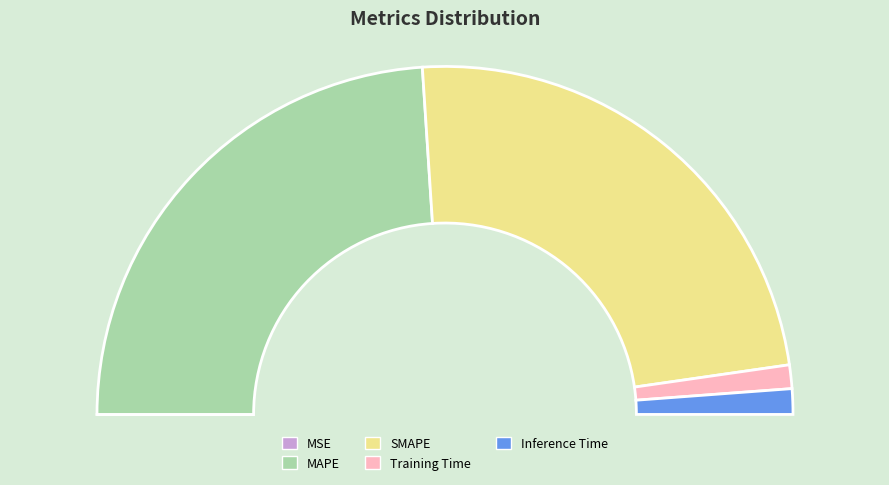

Which has a higher value, MSE or Inference Time?

Inference Time